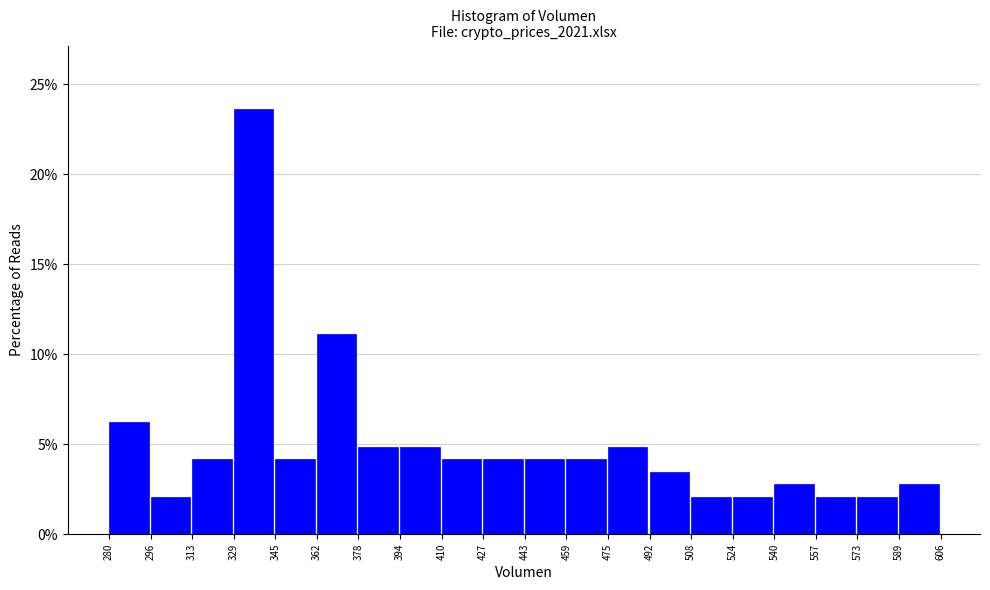

Over which range of the x-axis is the bar tallest?

329 to 345